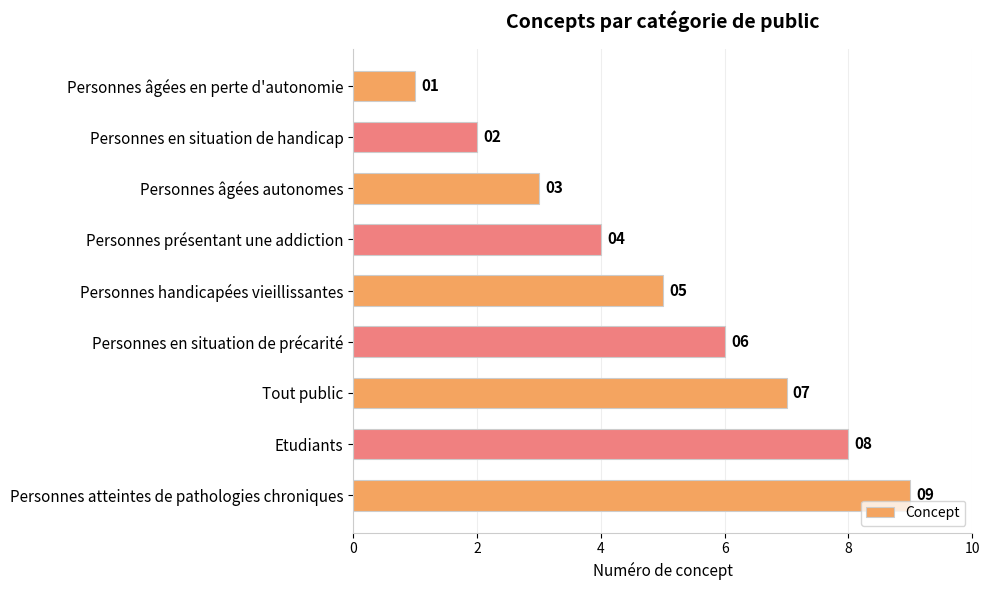

Count the values in the range 3 to 7.

5